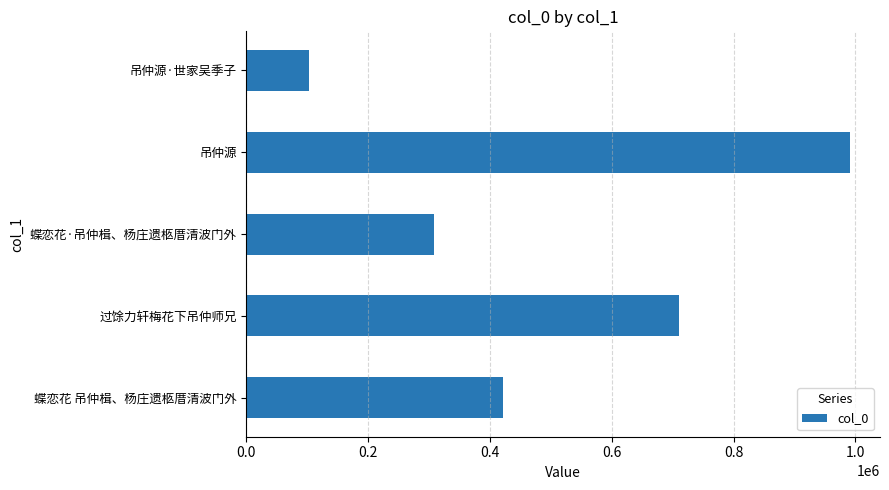

How many bars are there in total?

5